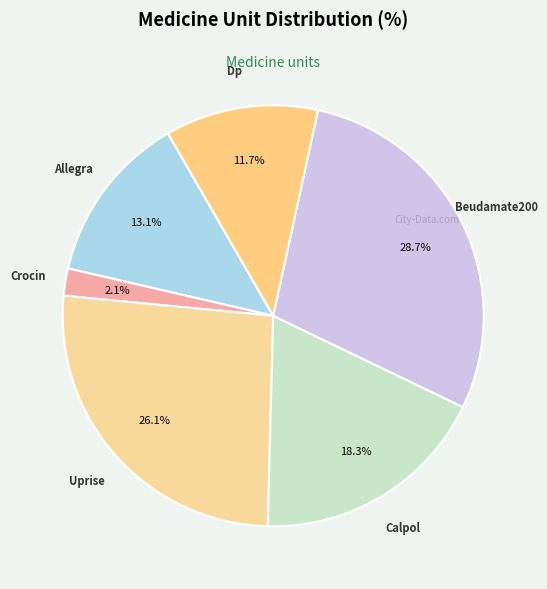

How many slices are in this pie chart?

6